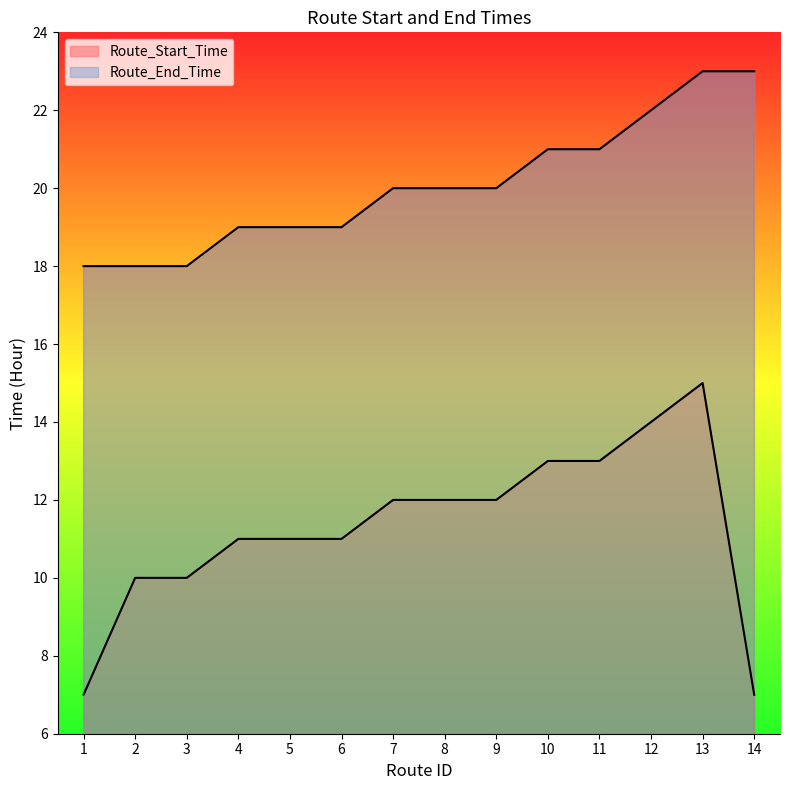

True or false: Route_End_Time and Route_Start_Time intersect in this chart.

False